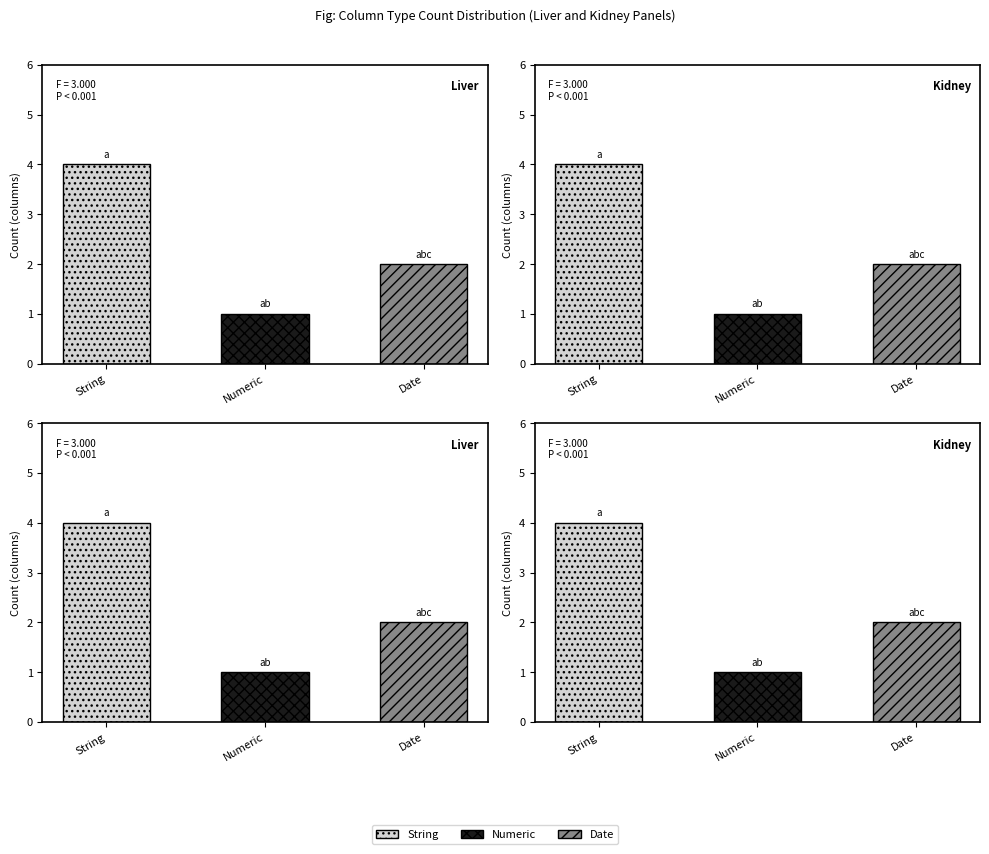

Is it true that Date equals 1 at 1?

False